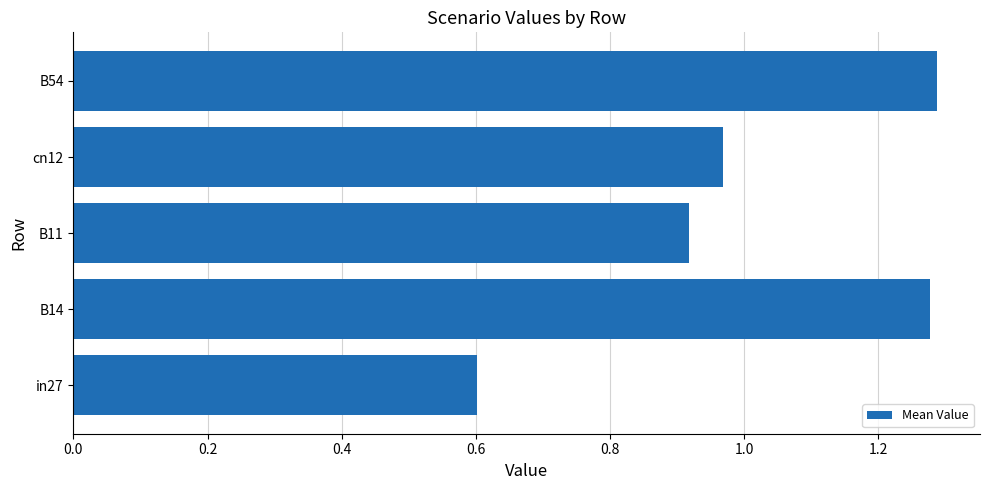

Between B14 and cn12, which is larger?

B14